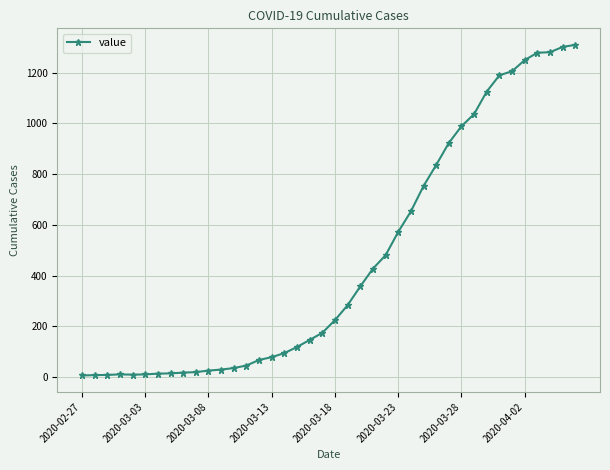

What is the greatest value displayed?

1310